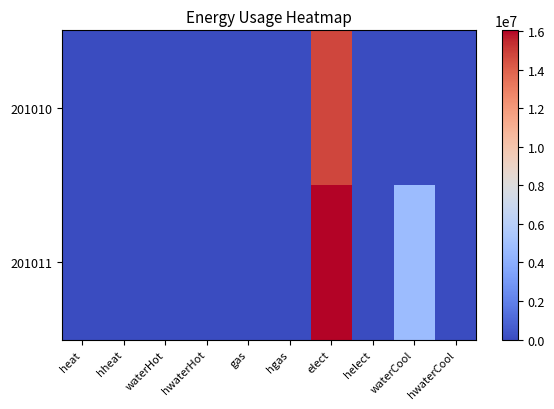

At which category does the chart reach its peak across all series?

elect